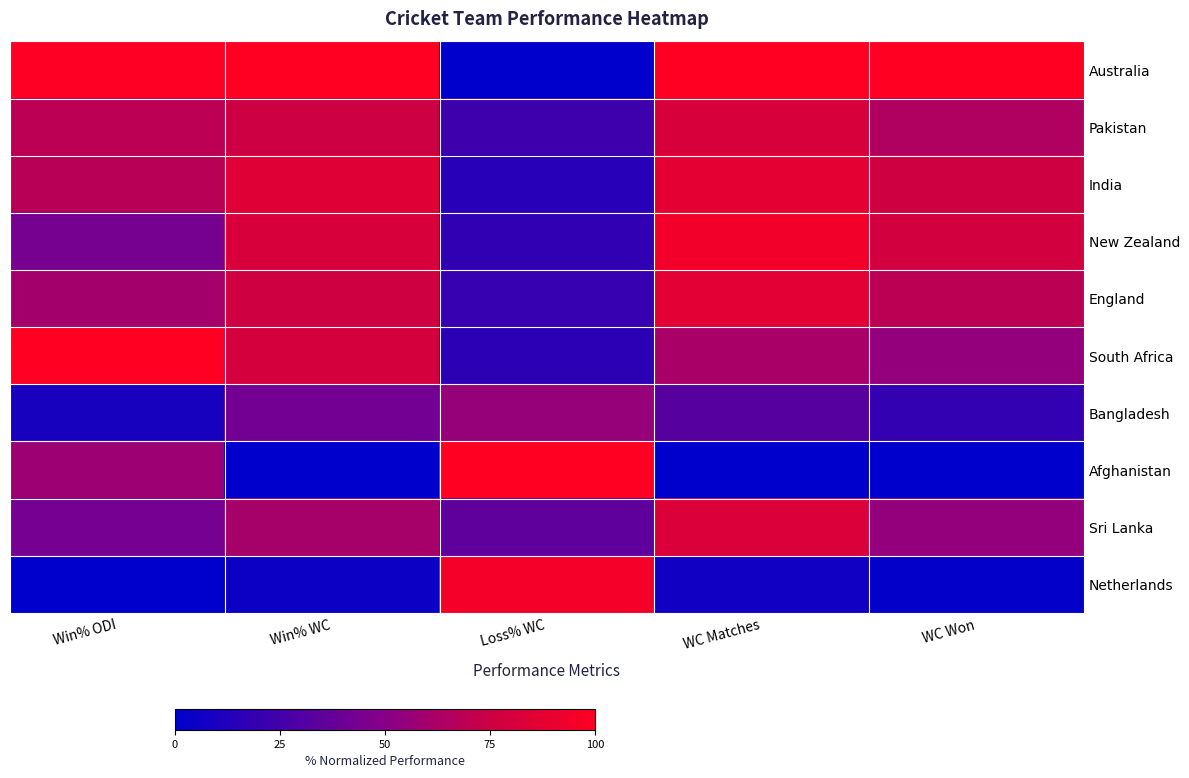

At which category does the chart reach its peak across all series?

Win% WC